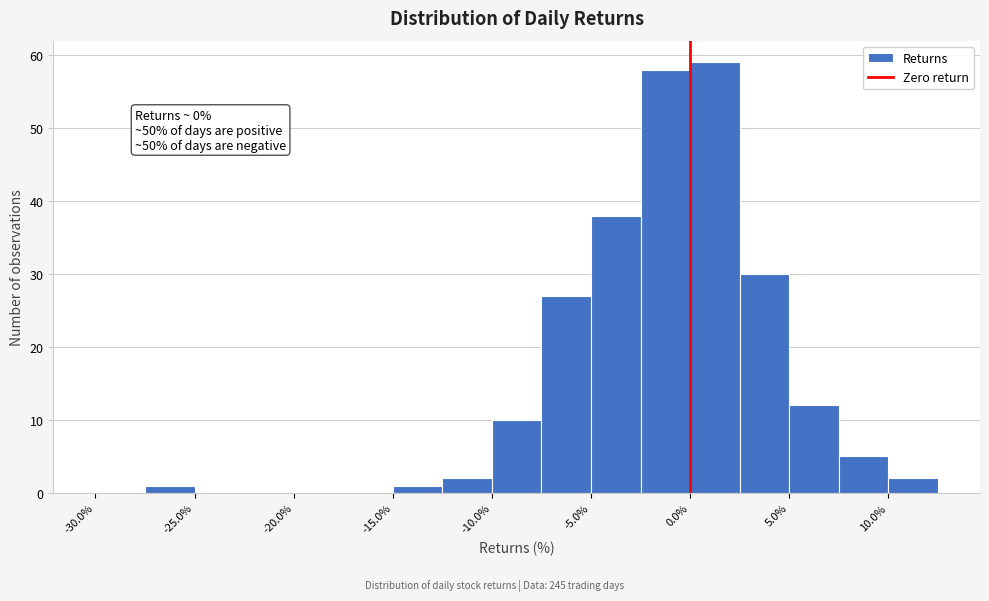

Over which range of the x-axis is the bar tallest?

0.0 to 2.5